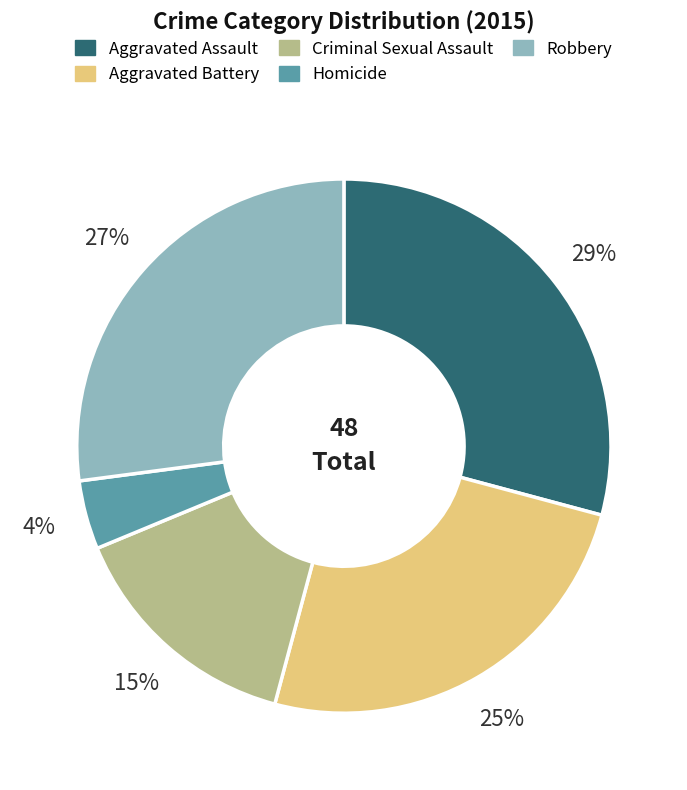

Which slice is the largest?

Aggravated Assault